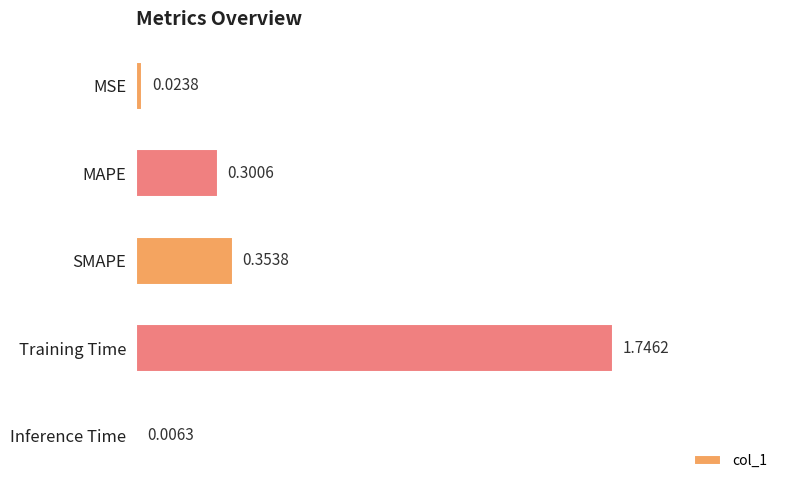

Where is the data nearest to the value 0?

Inference Time